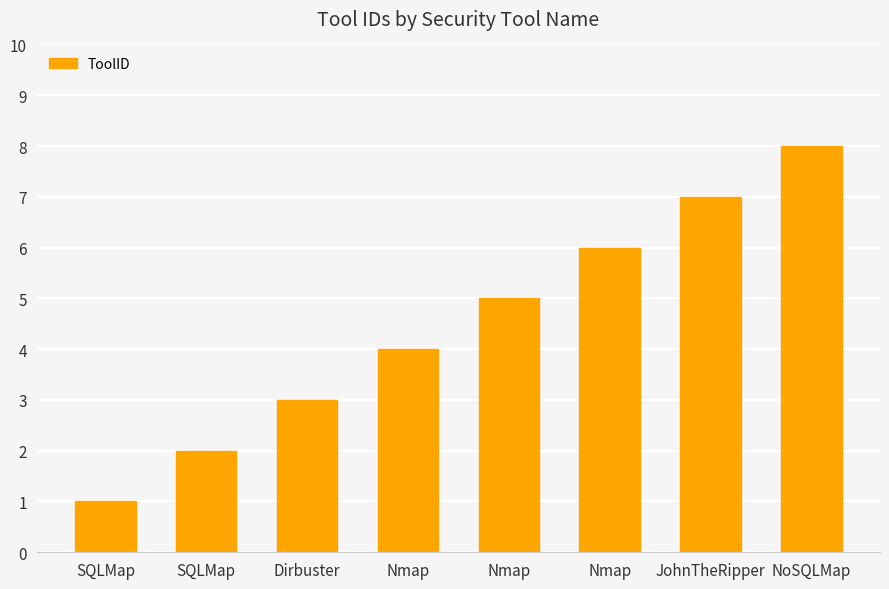

Is it true that the value at Nmap is 5?

True